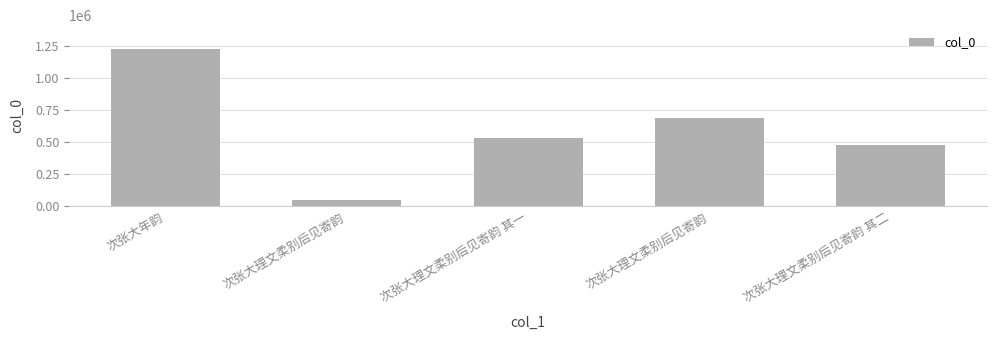

Which label corresponds to the largest value in the chart?

次张大年韵